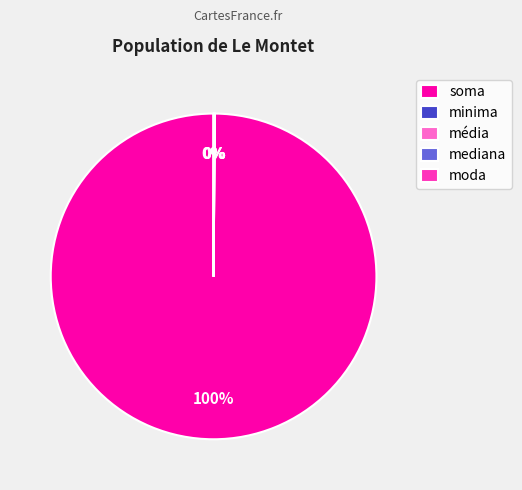

To the nearest percent, what portion does soma represent?

100%